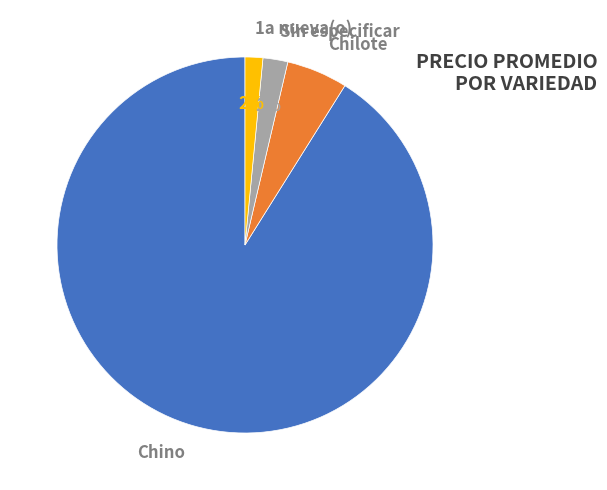

What is the largest slice in the pie chart?

Chino